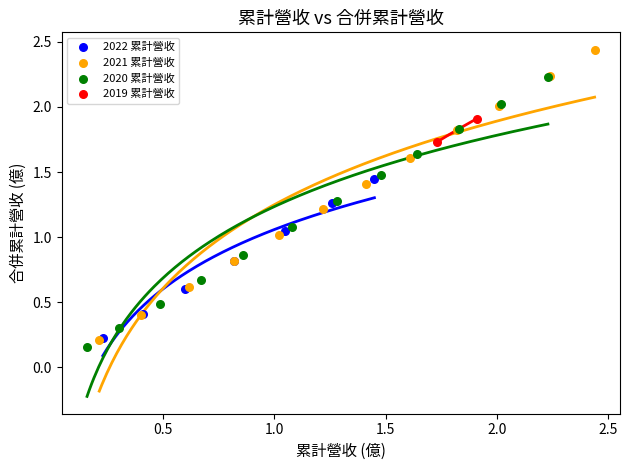

Which series has the largest Y range (max minus min)?

2021 累計營收